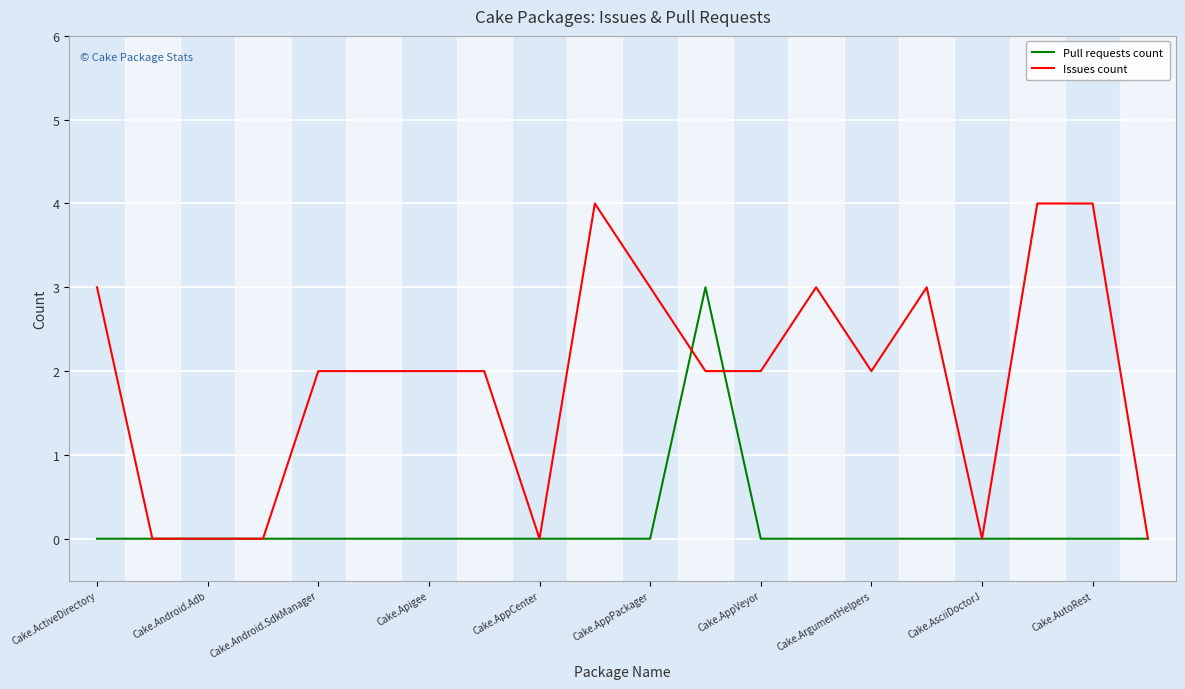

Rank the series by their average value, from lowest to highest.

Pull requests count, Issues count